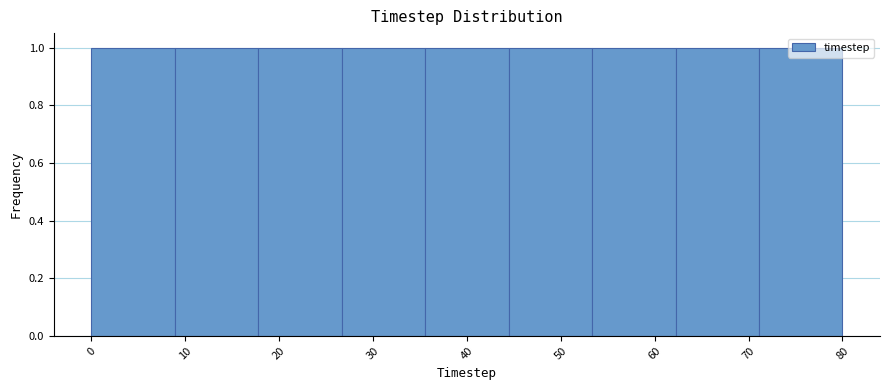

Reading left to right, list every bar in this chart as the range it spans on the x-axis followed by its height. Neither the bar edges nor the heights are printed on the chart, so give them approximately, as read against the axes.

0 to 9: 1
9 to 18: 1
18 to 27: 1
27 to 36: 1
36 to 44: 1
44 to 53: 1
53 to 62: 1
62 to 71: 1
71 to 80: 1